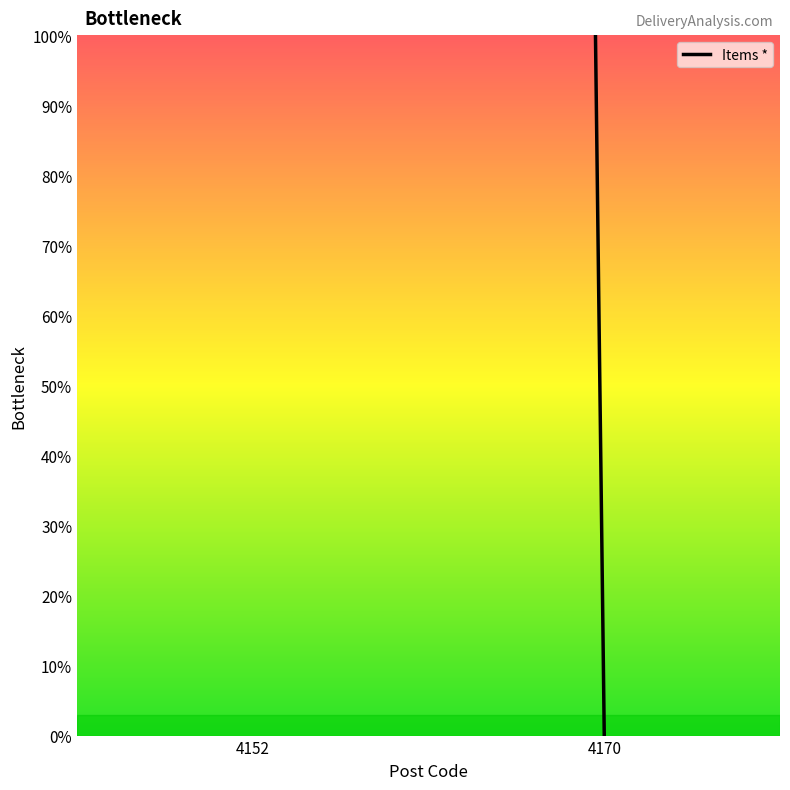

True or false: the data shows 1319 at 4170.

False